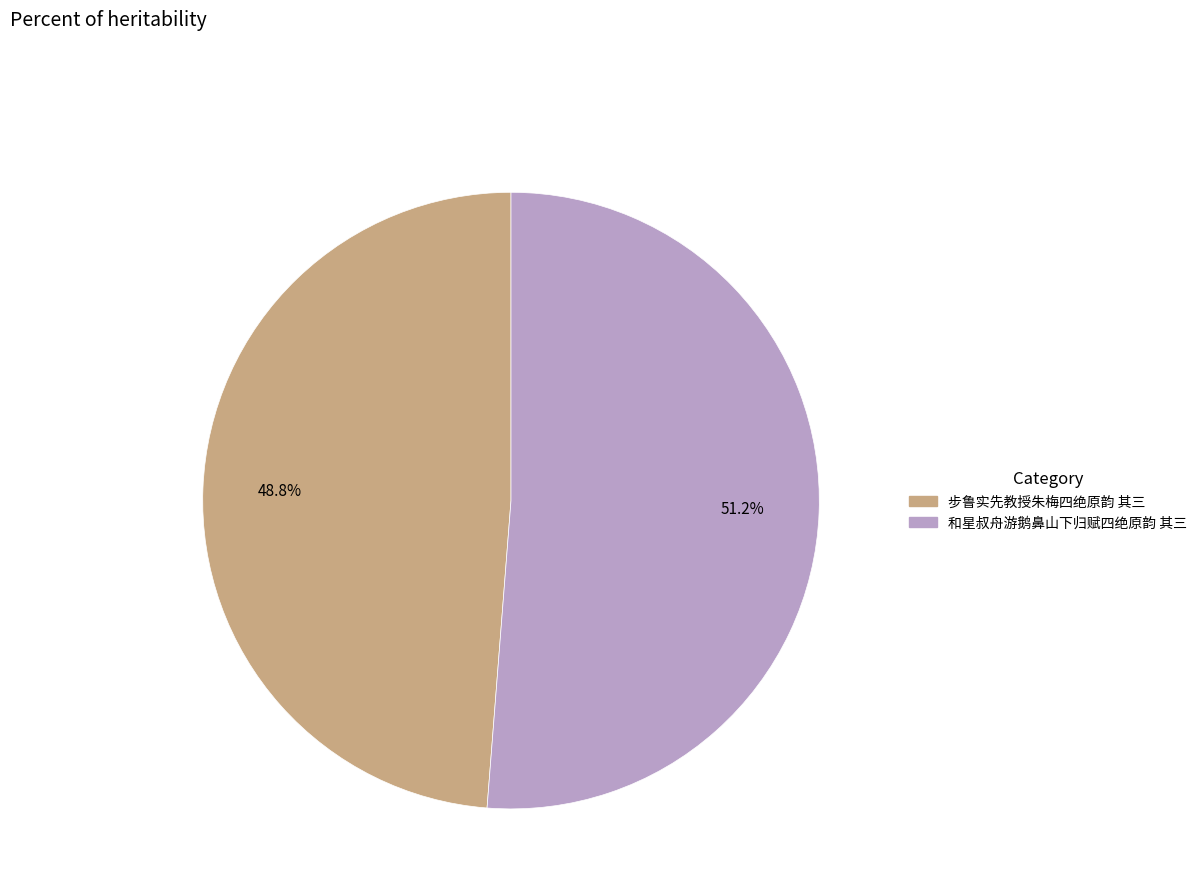

To the nearest percent, what portion does 和星叔舟游鹅鼻山下归赋四绝原韵 其三 represent?

51%